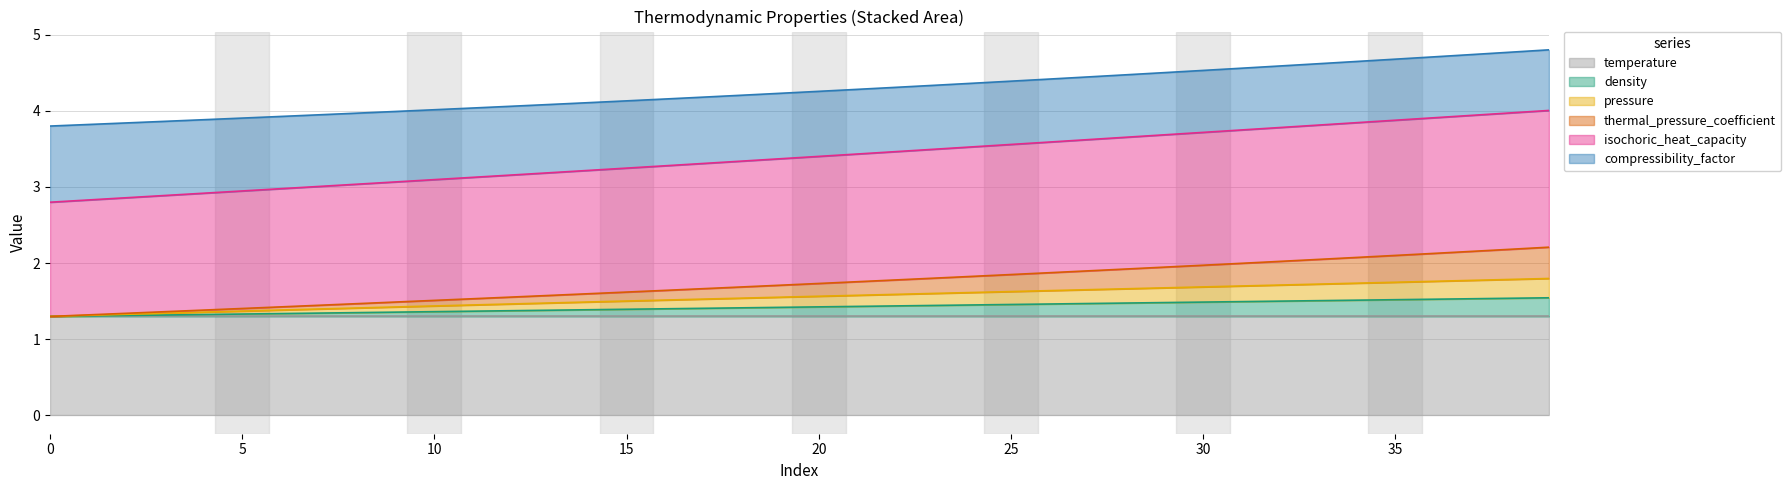

Between 16 and 18, which series saw the biggest shift?

isochoric_heat_capacity